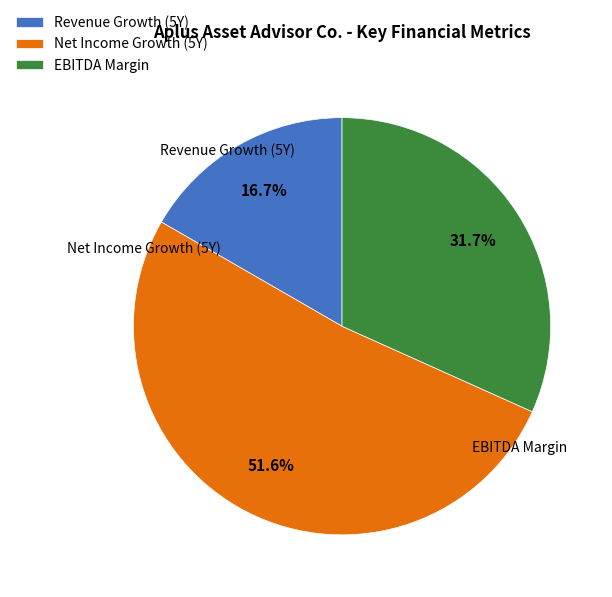

Is the sum of EBITDA Margin and Revenue Growth (5Y) greater than half?

No